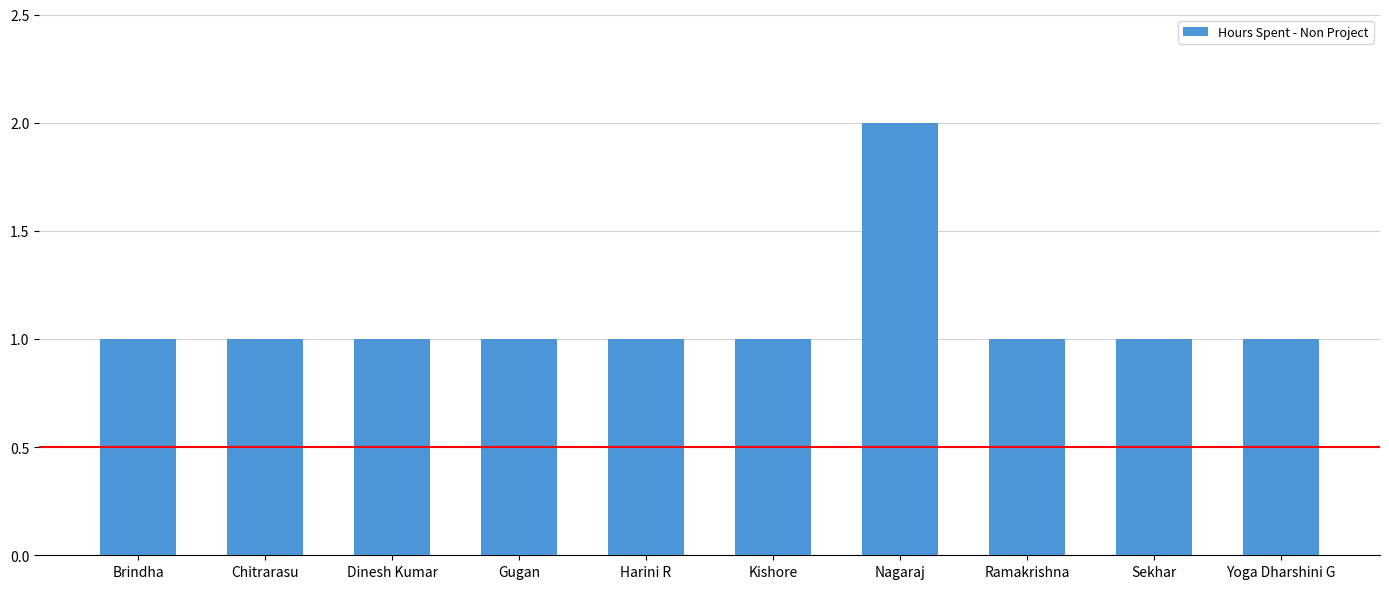

What is the ratio of the value at Nagaraj to the value at Ramakrishna?

2.0